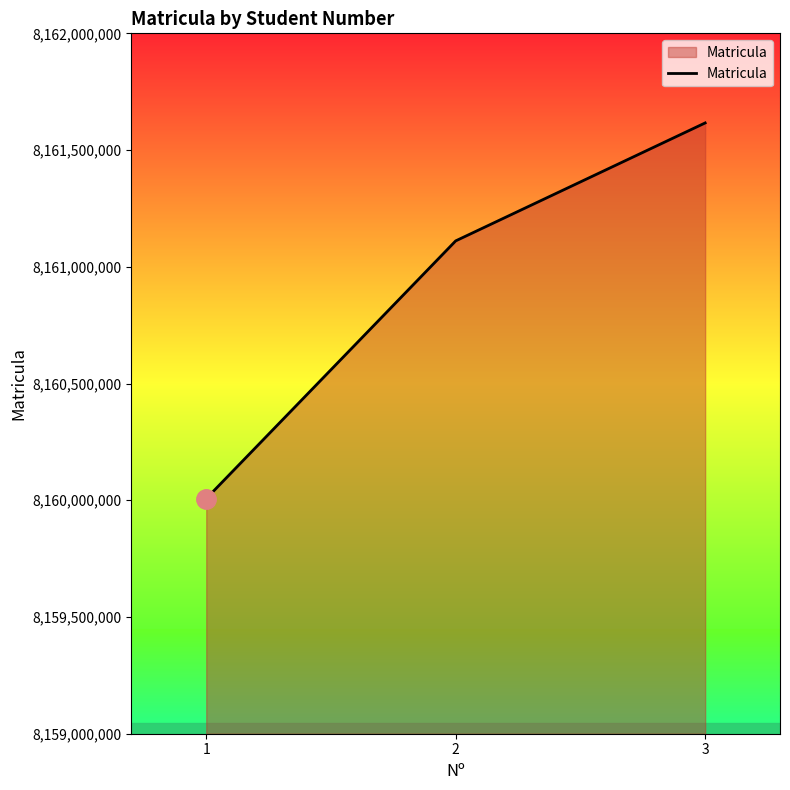

Does the chart display data point markers on the line(s)?

No